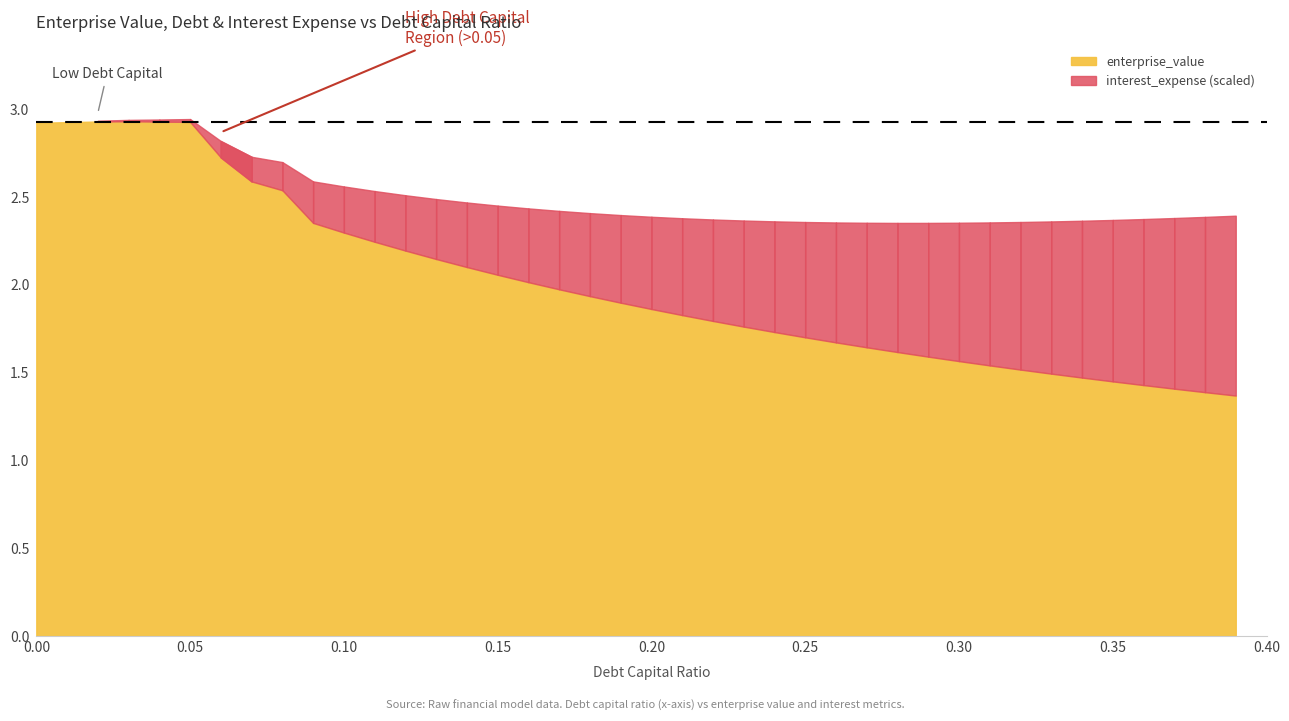

True or false: enterprise_value has a value of 2.6 at 0.3.

False